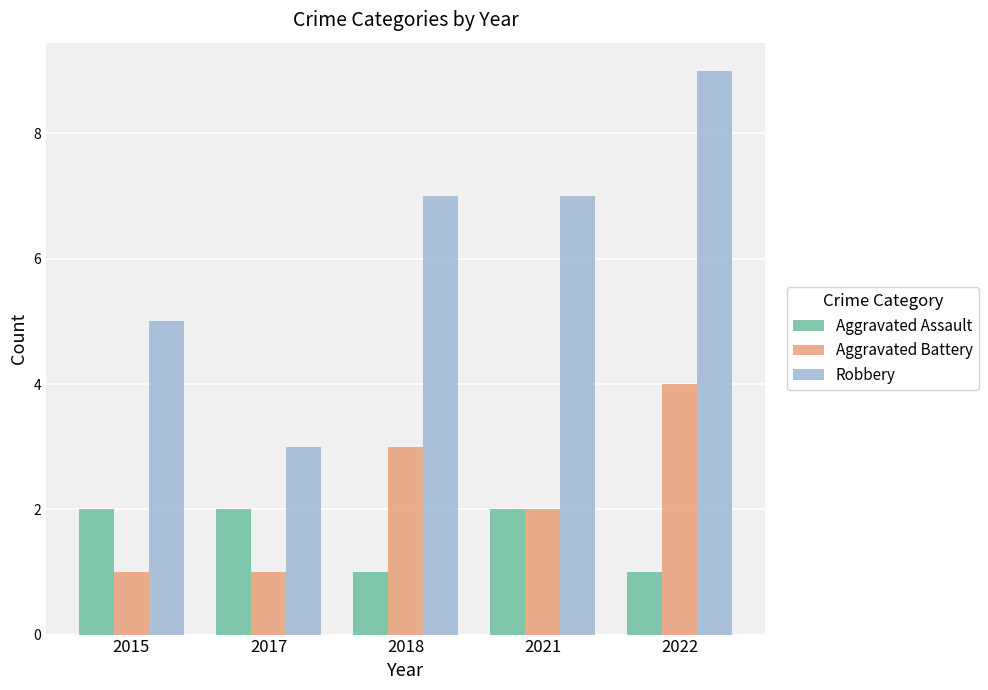

What are all the series names shown in the legend?

Aggravated Assault, Aggravated Battery, Robbery